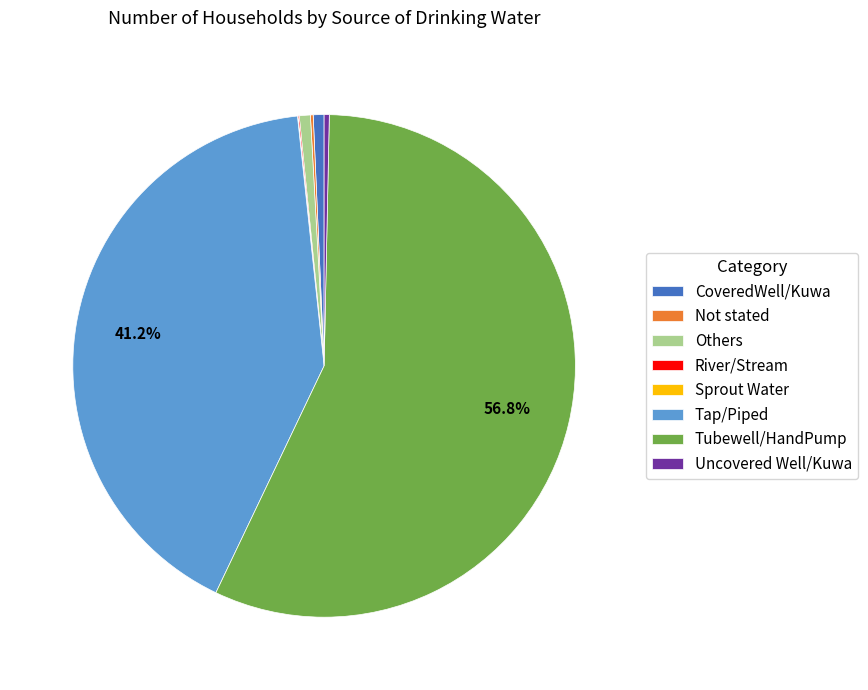

Which category has the biggest portion of the pie?

Tubewell/HandPump